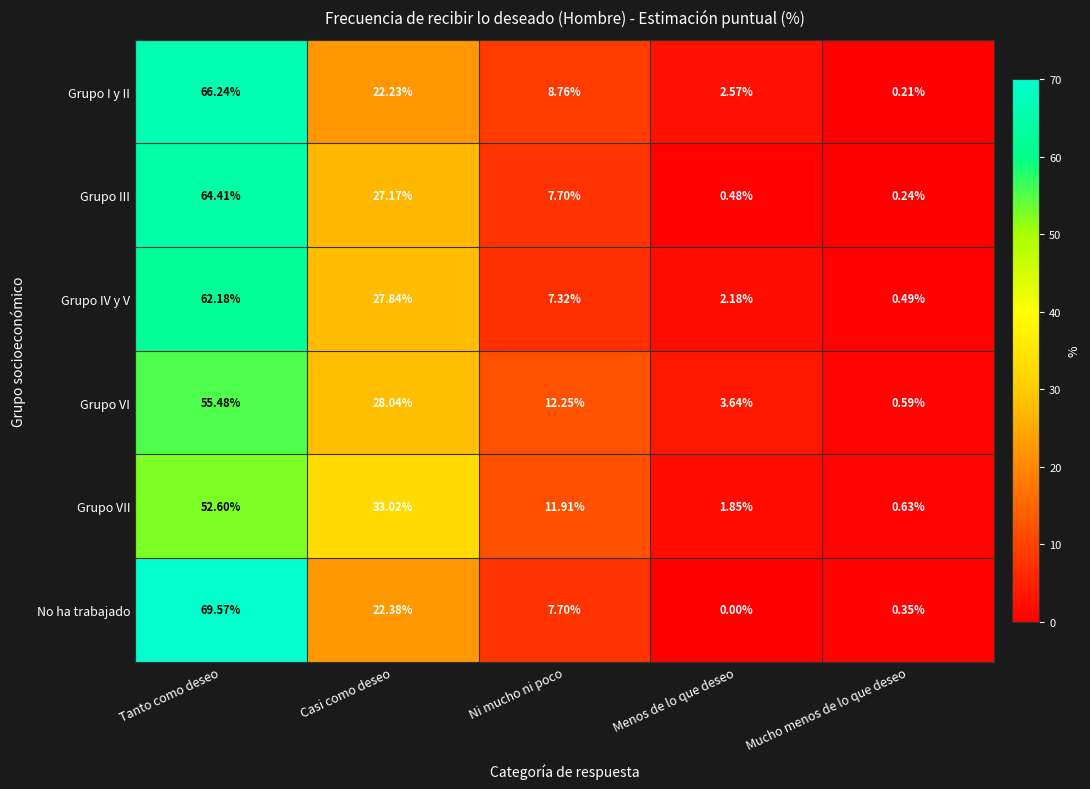

Rank the series by their maximum value, from lowest to highest.

Grupo VII, Grupo VI, Grupo IV y V, Grupo III, Grupo I y II, No ha trabajado